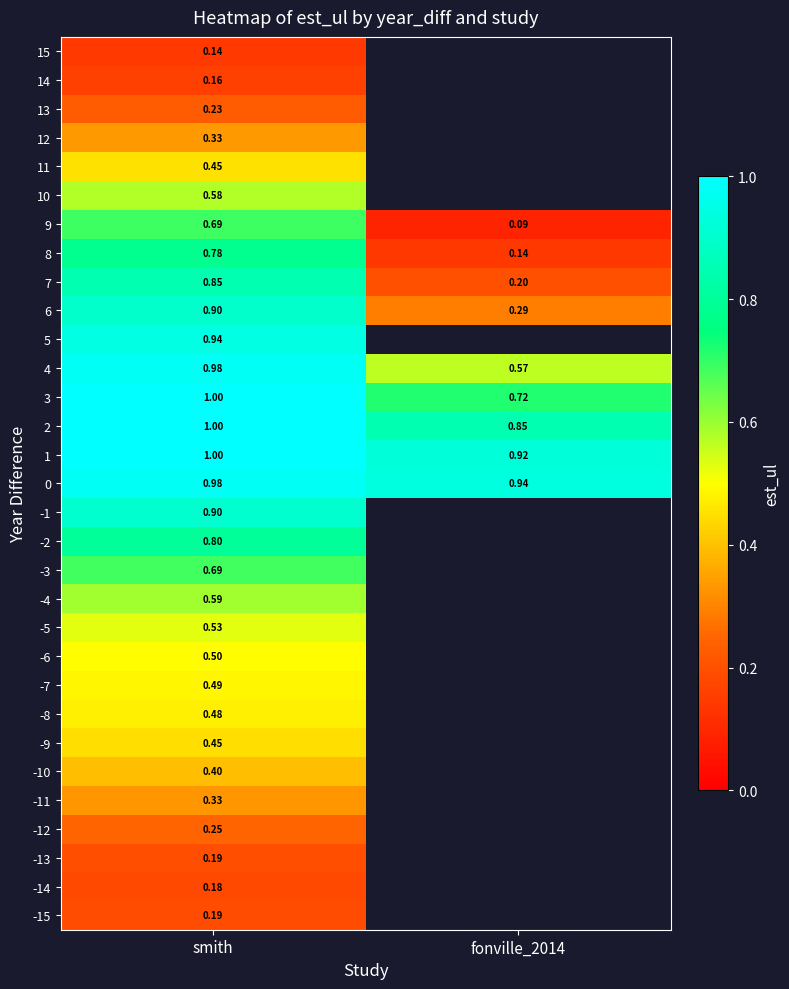

Is the value of 7 at fonville_2014 greater than the value of 3 at smith?

No